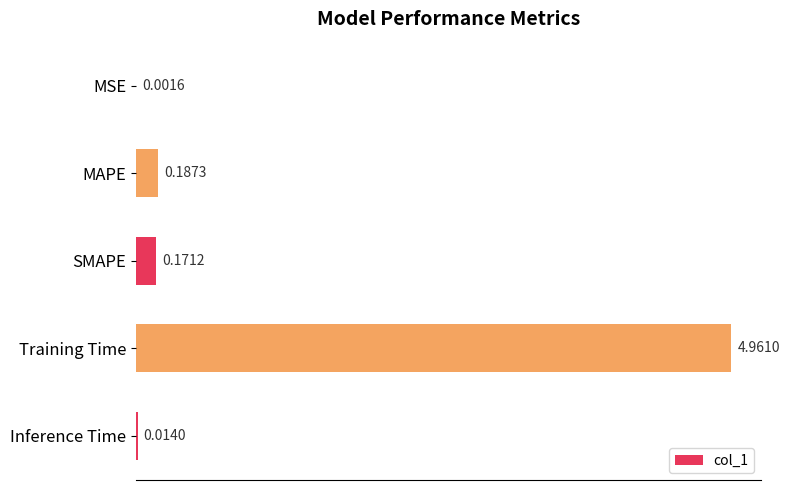

Between SMAPE and MSE, which is larger?

SMAPE